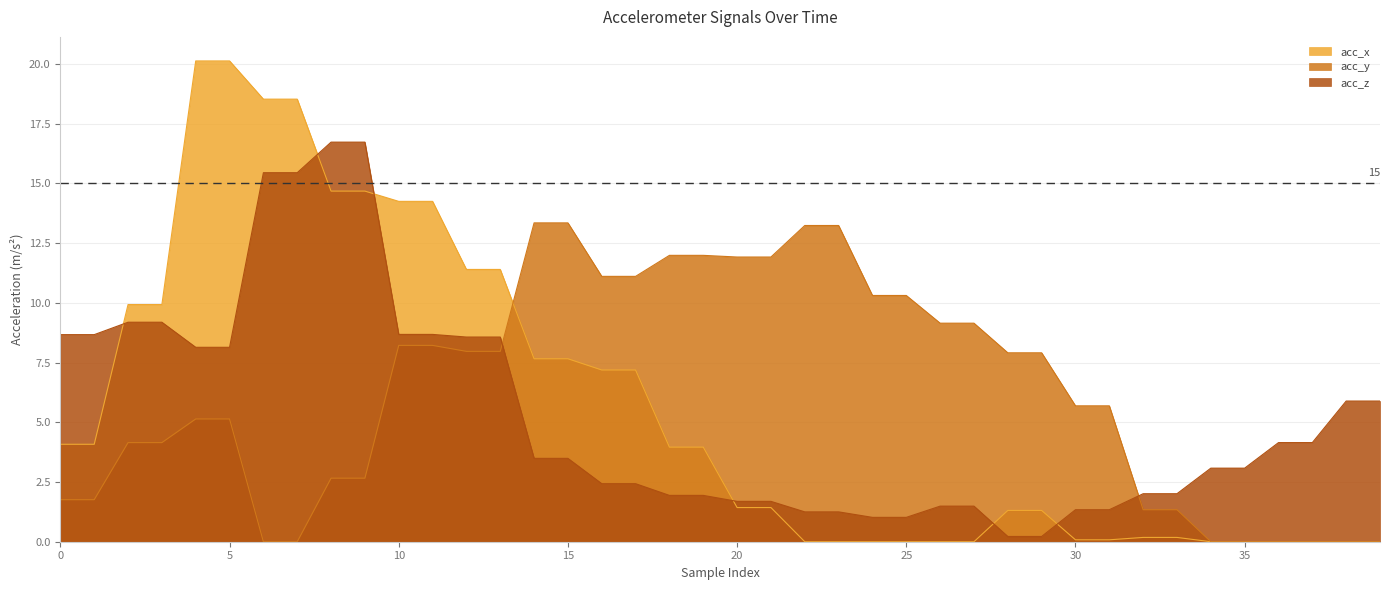

Rank the categories by acc_y value from highest to lowest.

14, 15, 22, 23, 18, 19, 20, 21, 16, 17, 24, 25, 26, 27, 10, 11, 12, 13, 28, 29, 30, 31, 4, 5, 2, 3, 8, 9, 0, 1, 32, 33, 6, 7, 34, 35, 38, 39, 36, 37